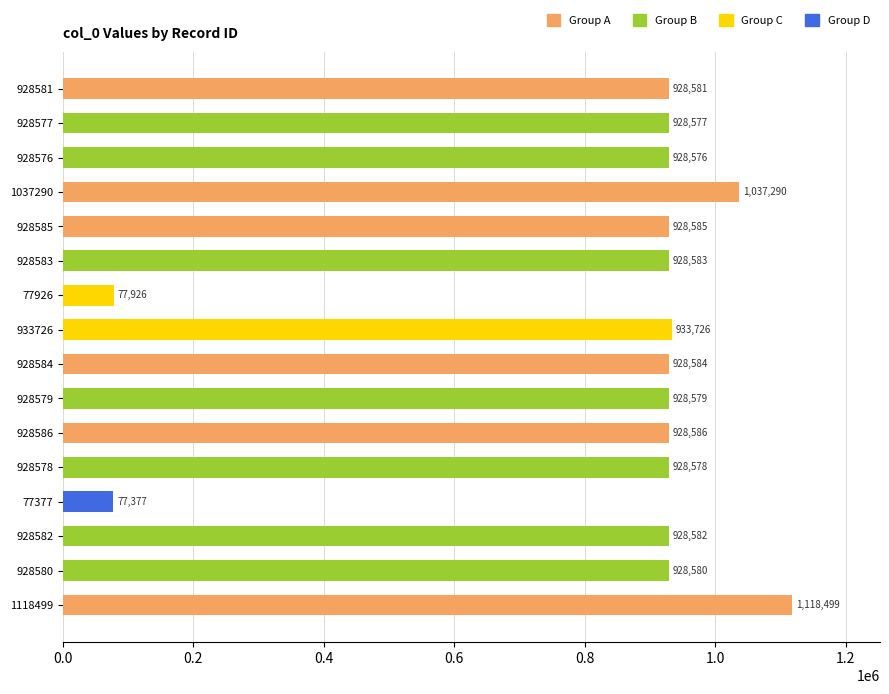

What position from the bottom is 1118499?

1